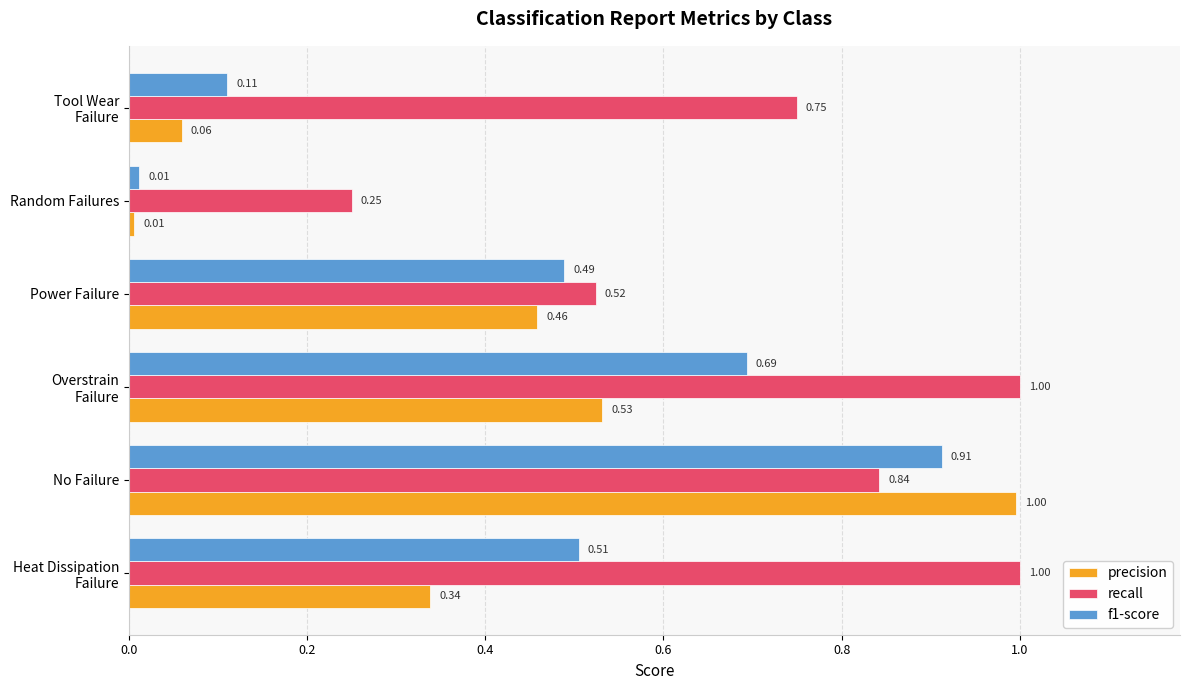

What are all the series names shown in the legend?

precision, recall, f1-score